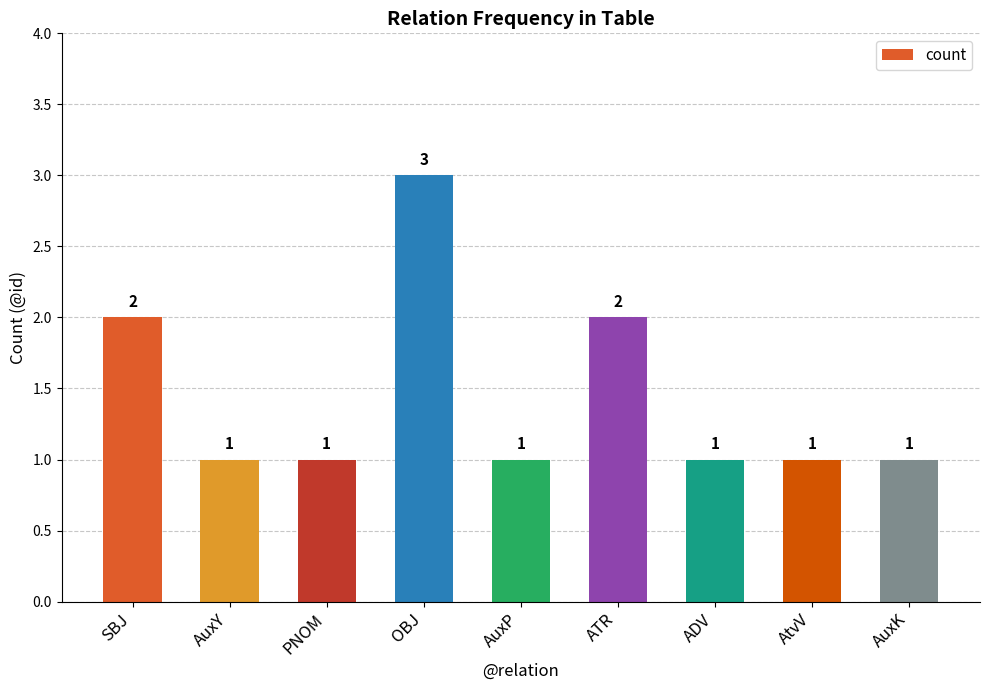

Reading left to right, extract all data points from this chart.

2	1	1	3	1	2	1	1	1